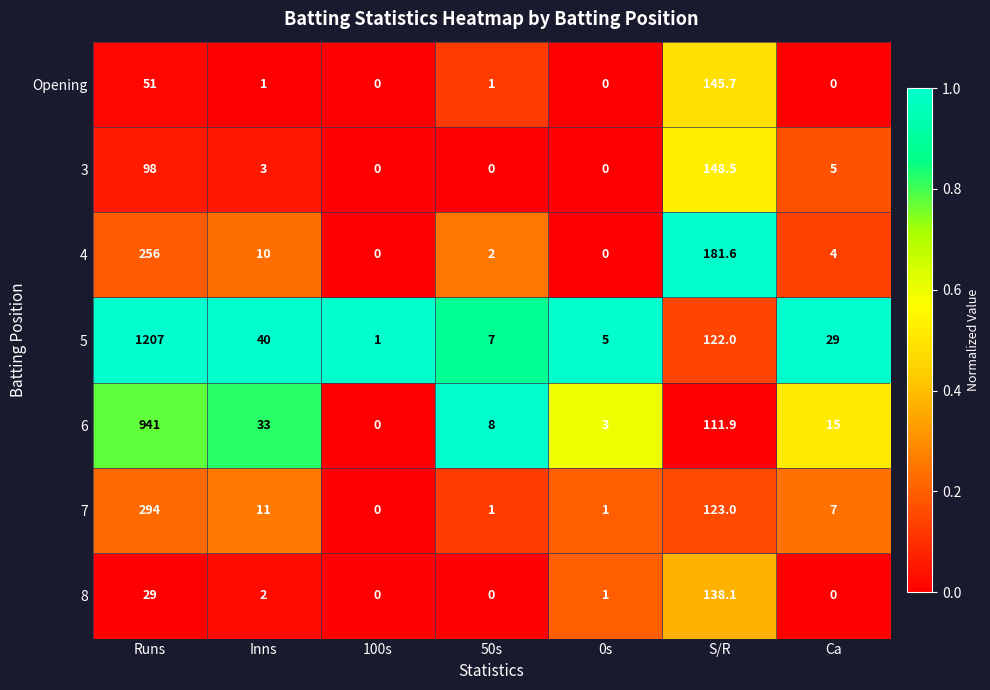

At which category is the sum across all series the highest?

Runs